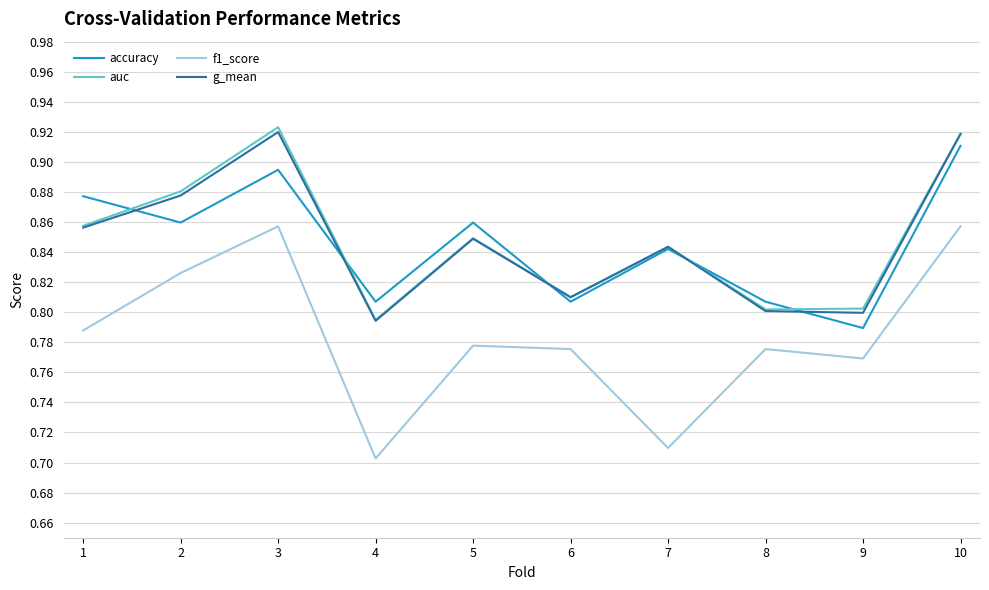

At which label does accuracy reach its minimum?

9